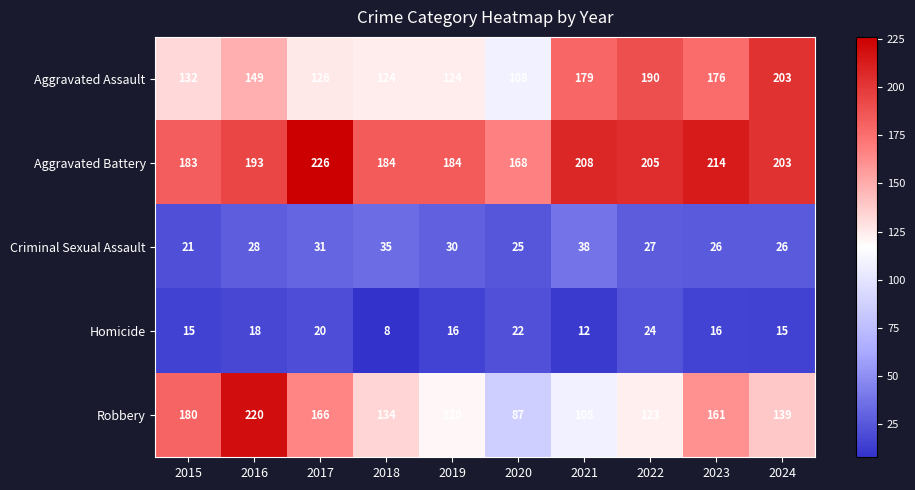

Where is Aggravated Battery nearest to the value 197?

2016